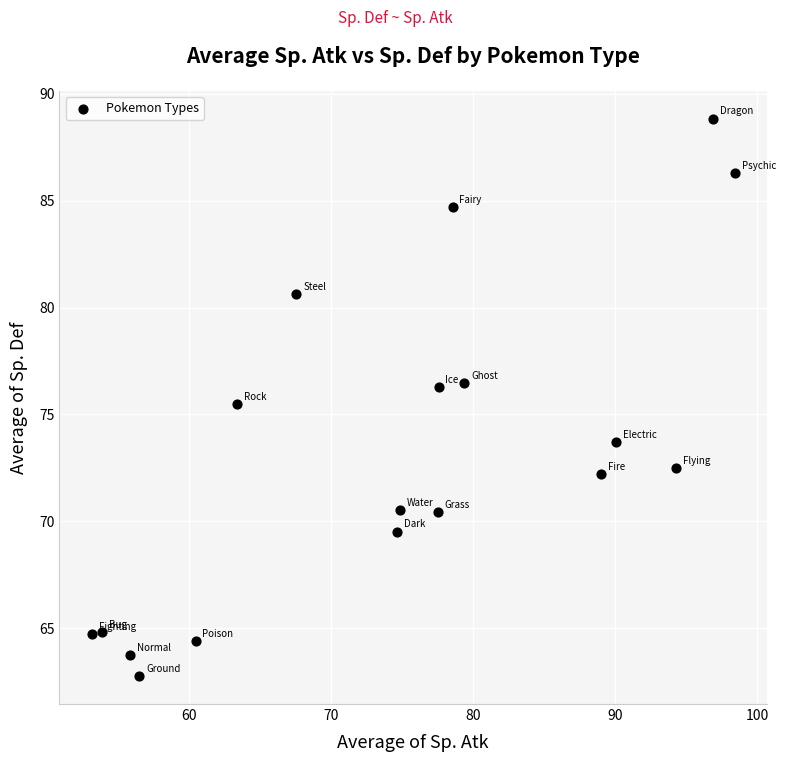

What is the range of X values (max minus min)?

45.3